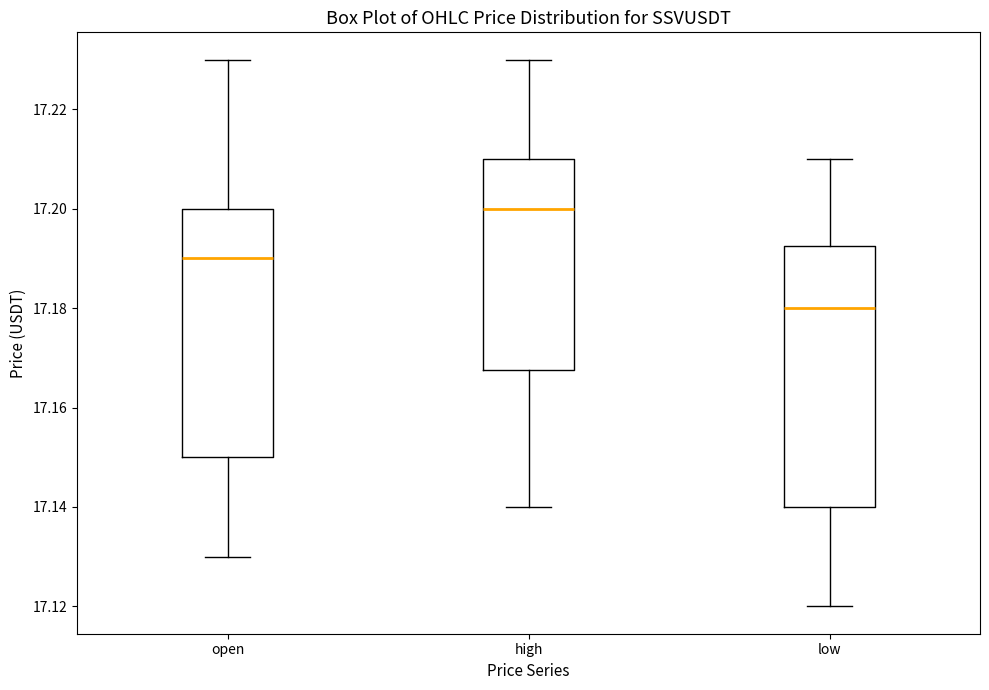

Where is the lower edge of the box for low on the y-axis? The values are not printed on the chart, so give them approximately, as read against the axis.

17.140